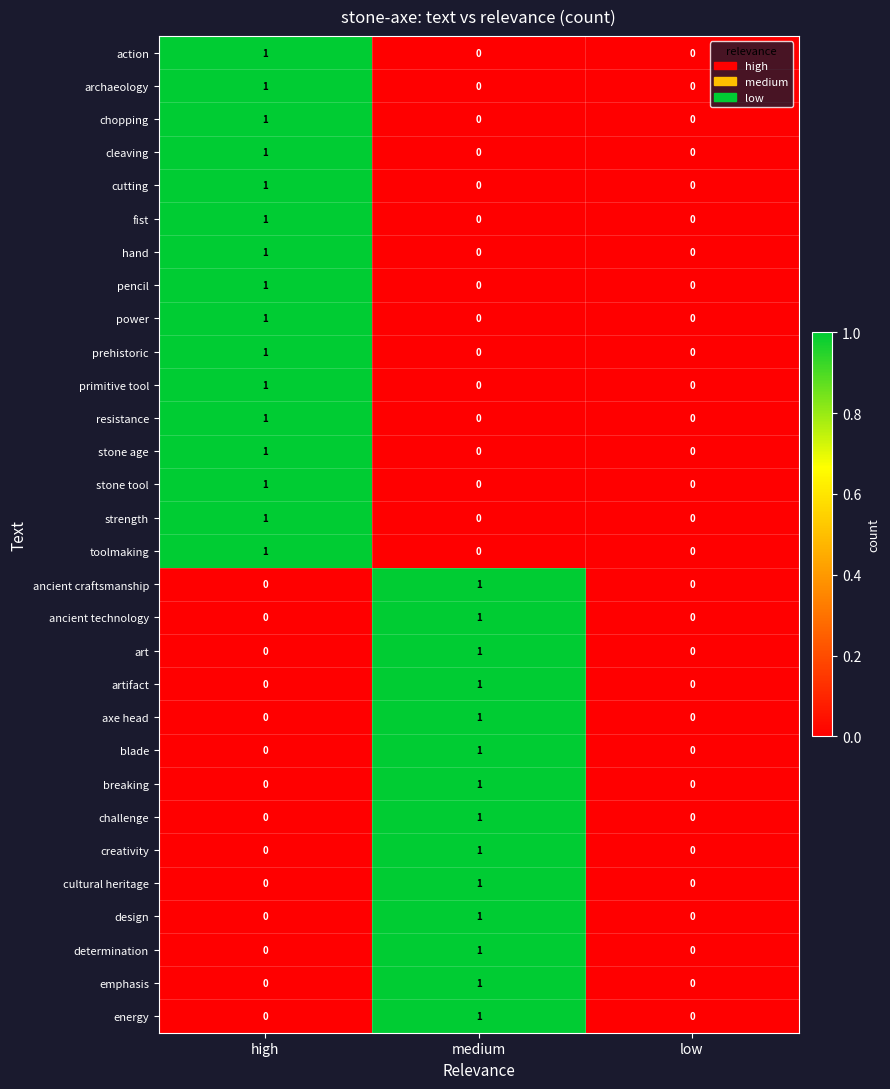

What is the total value across all series at high?

16